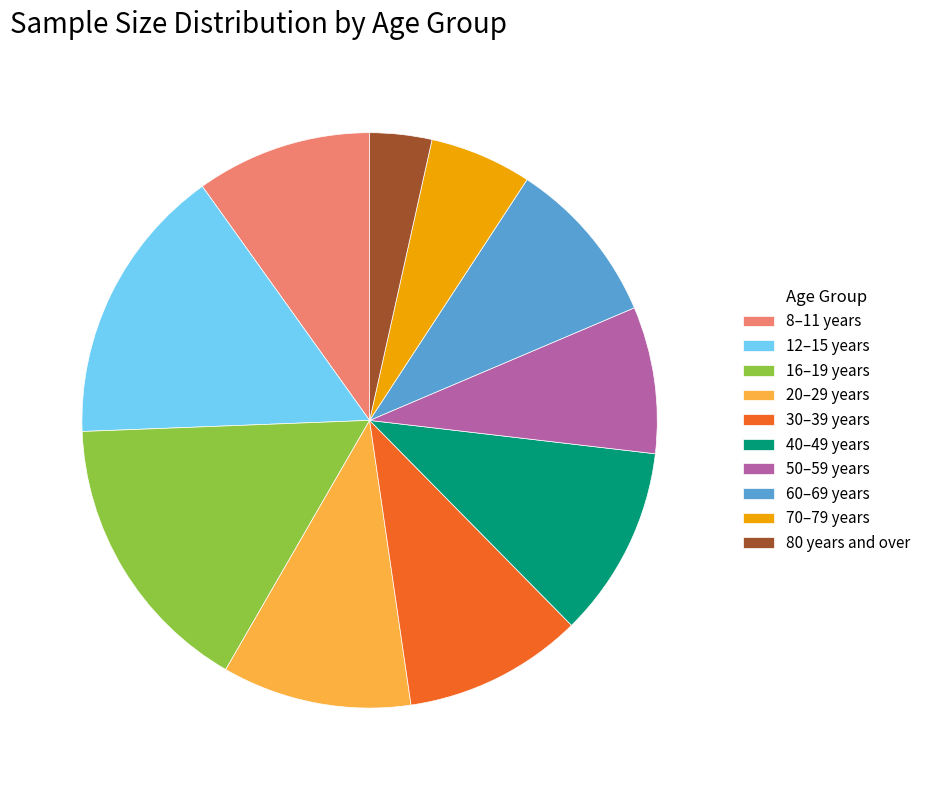

Is 16–19 years the majority of the pie?

No